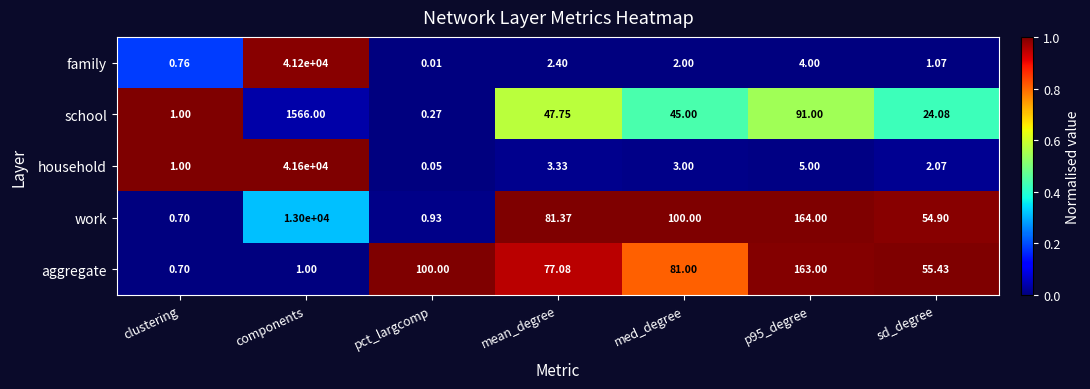

At which label does work first exceed 81?

components